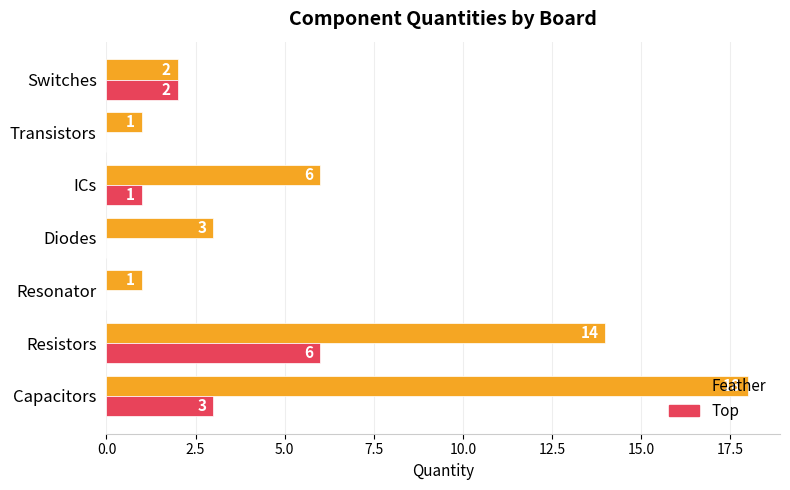

Is the value of Feather at Capacitors greater than the value of Top at Resonator?

Yes